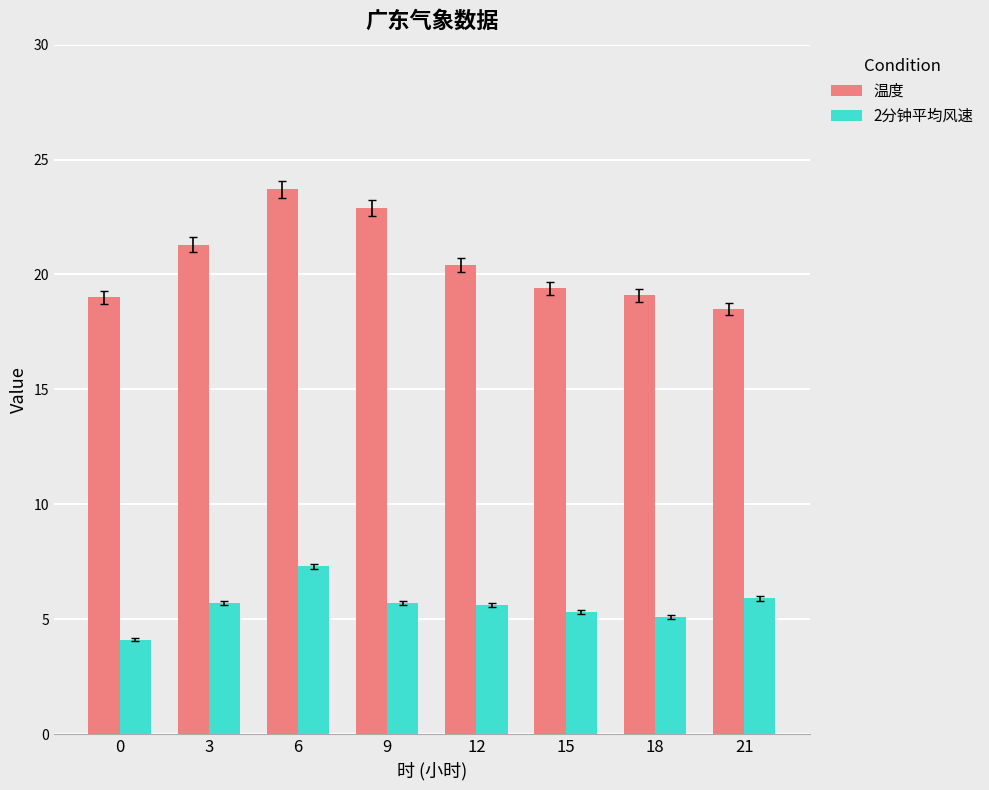

How many data points in 温度 are above 20?

4